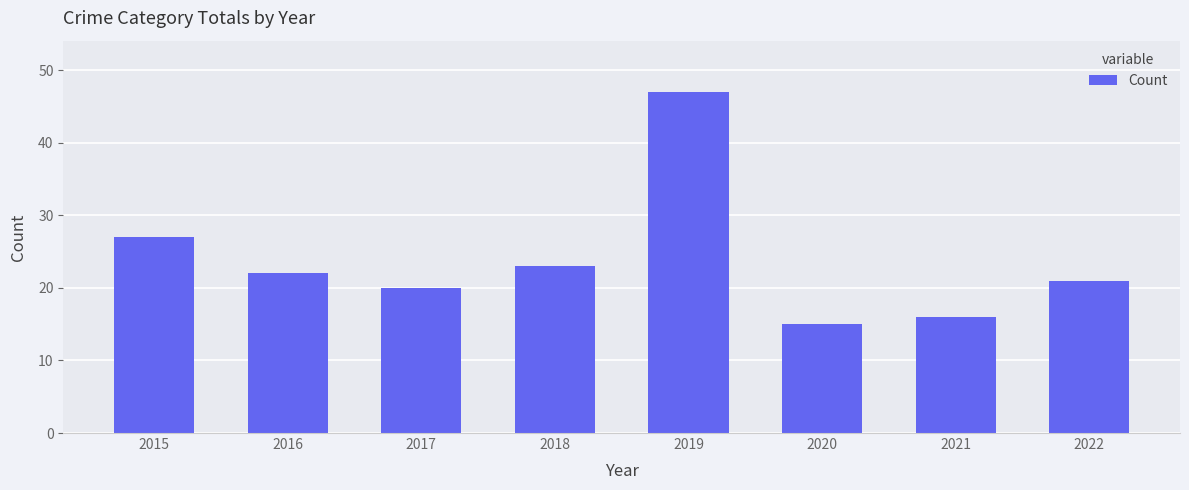

At which category does the chart reach its minimum across all series?

2020